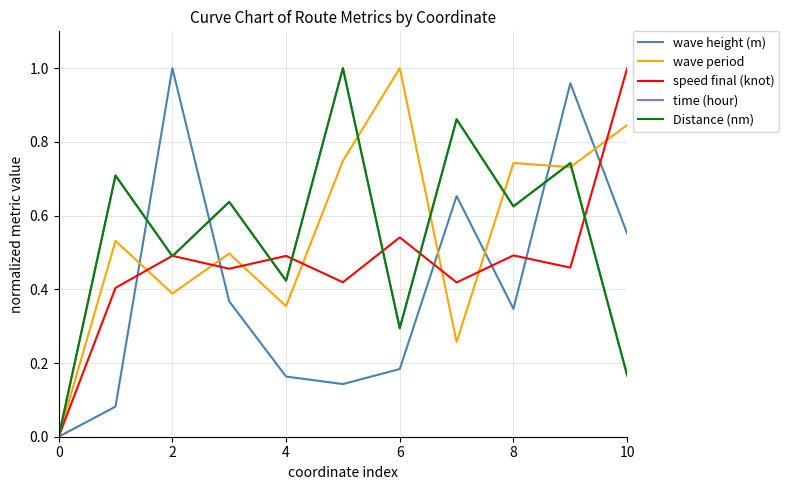

Rank the series by their maximum value, from lowest to highest.

wave height (m), wave period, speed final (knot), time (hour), Distance (nm)